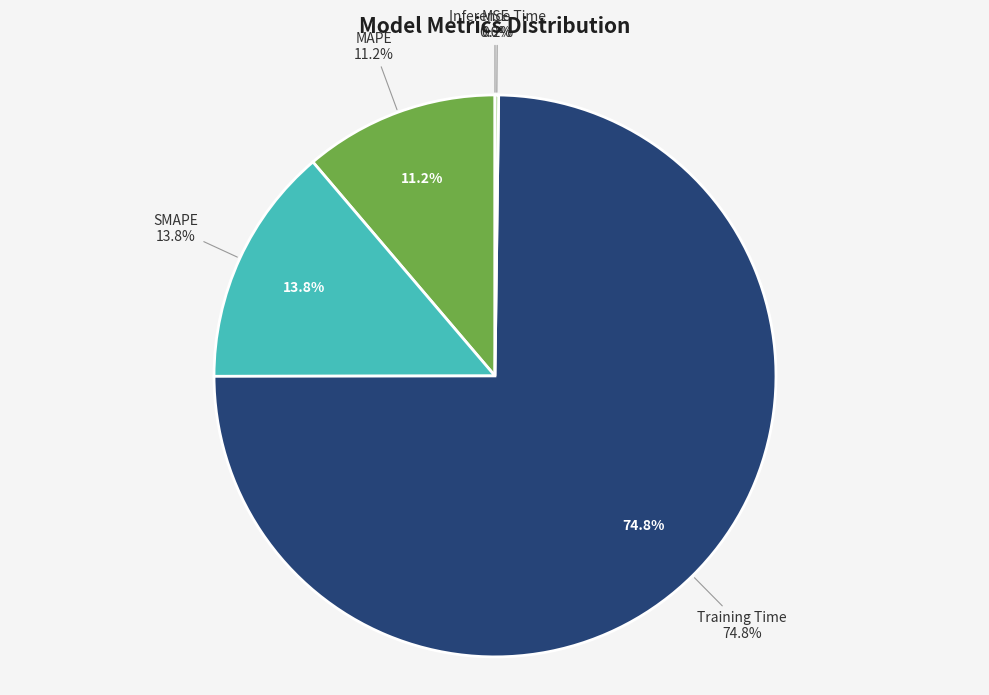

To the nearest percent, what is the combined percentage of Training Time and MAPE?

86%